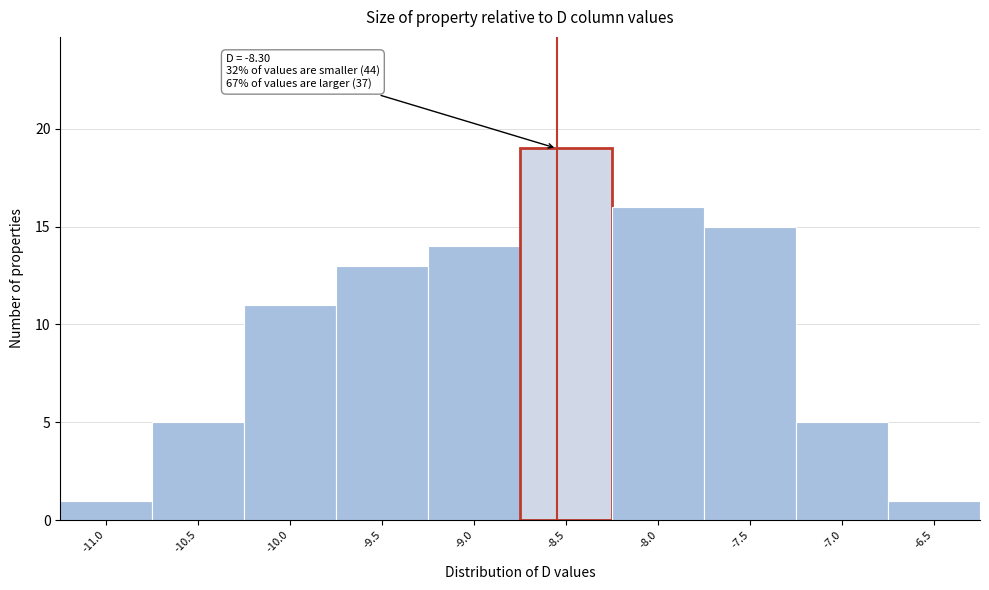

Reading right to left, list all the values displayed in this chart.

-6.5=1	-7.0=5	-7.5=15	-8.0=16	-8.5=19	-9.0=14	-9.5=13	-10.0=11	-10.5=5	-11.0=1